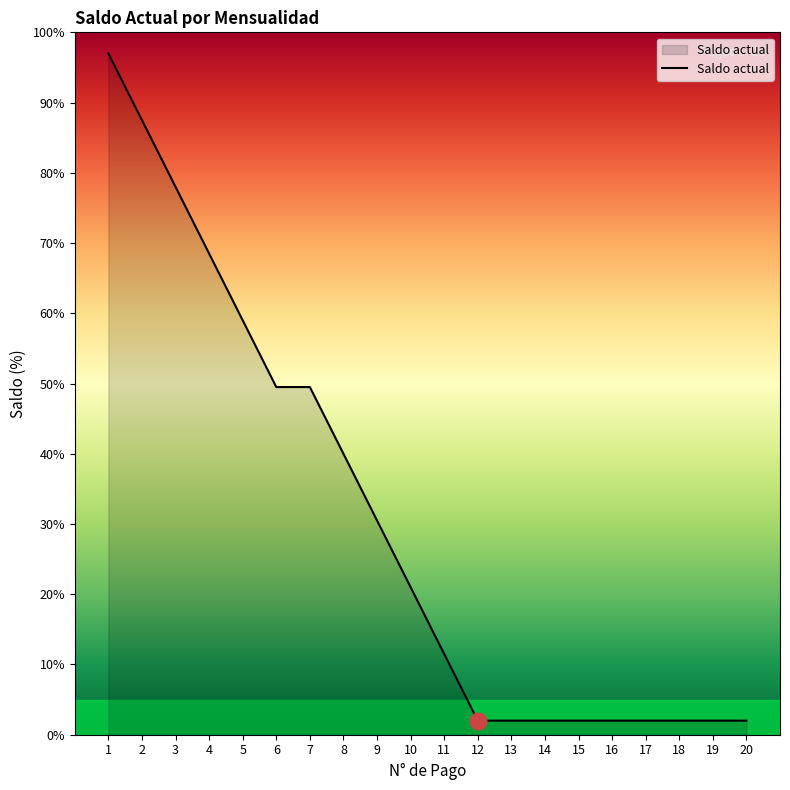

How many lines are shown in the chart?

1